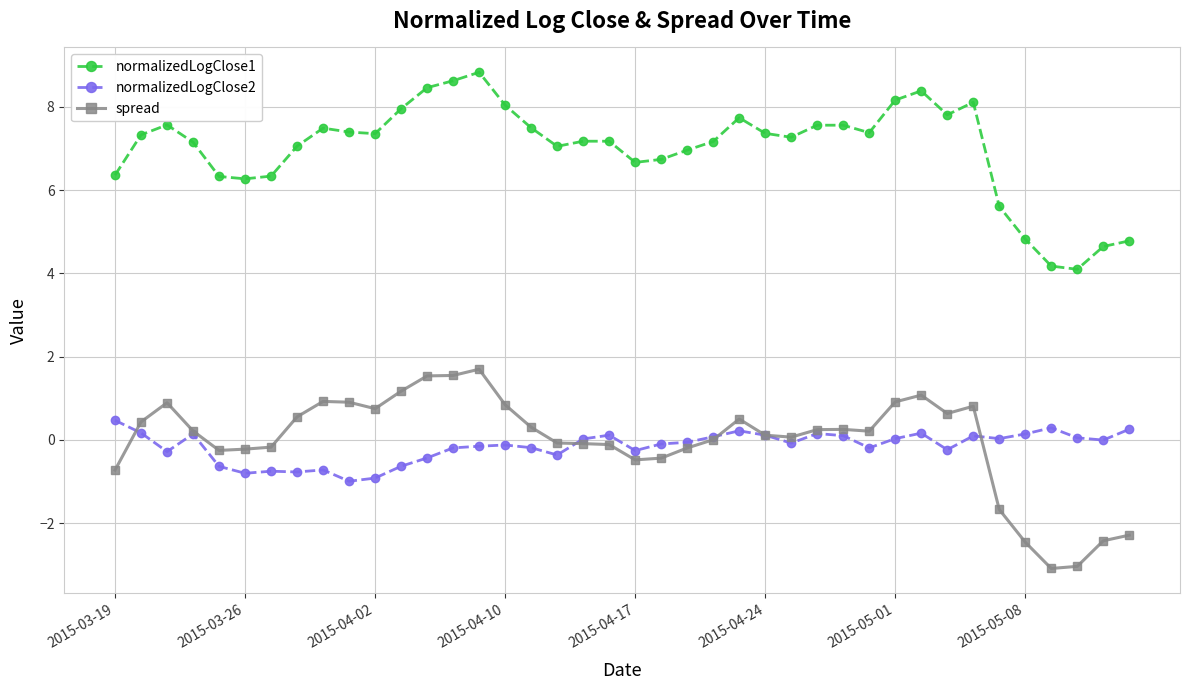

Count the number of categories in the chart.

40